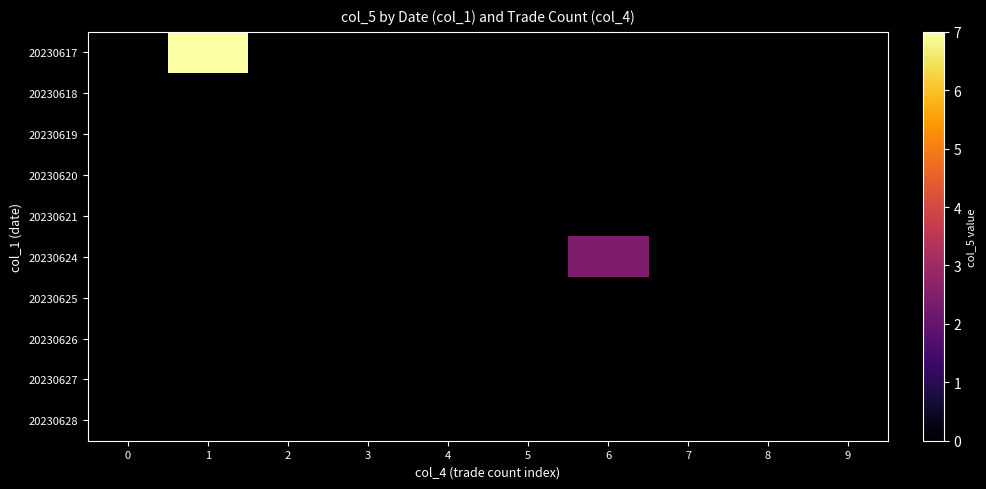

How many distinct data groups are displayed?

10